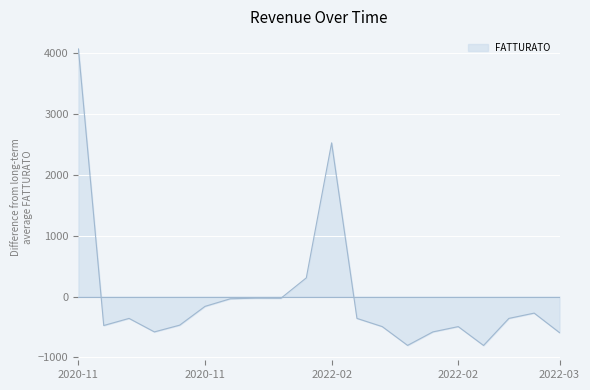

What is the difference between the maximum and minimum values?

4878.0